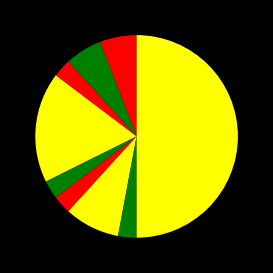

To the nearest percent, what is the difference between the largest and smallest slice percentages?

47%